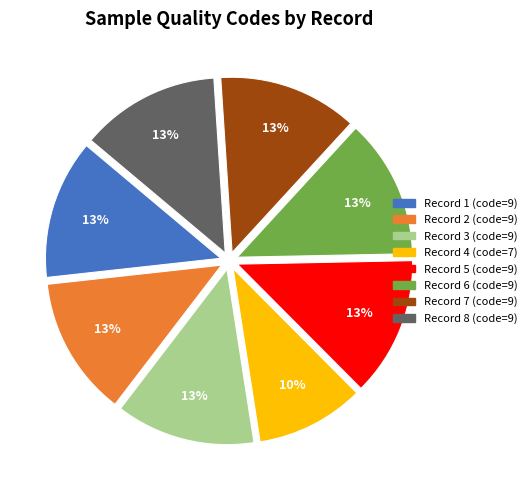

Which slice is the smallest?

Record 4 (code=7)